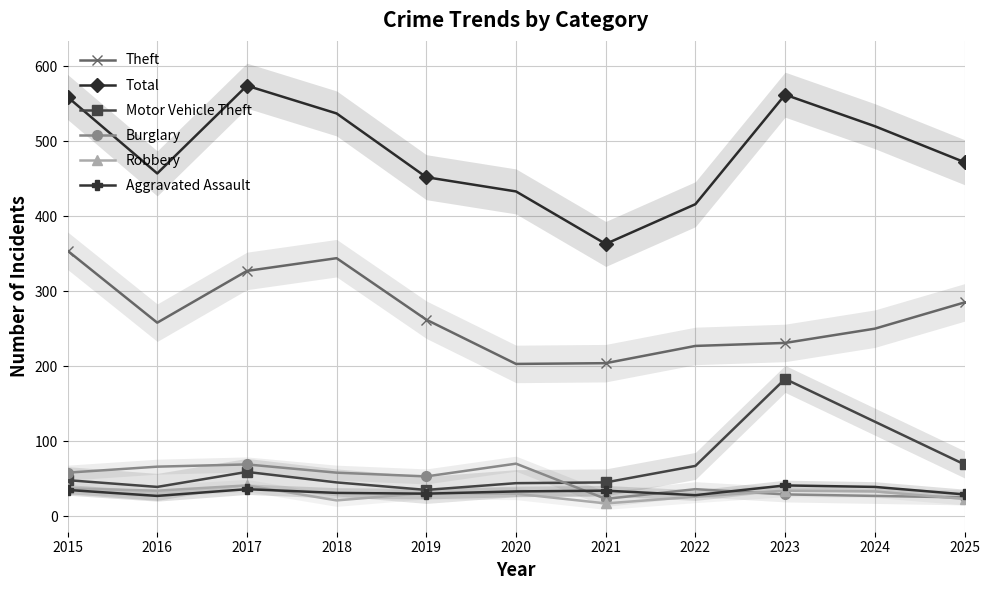

What is the sum of all Robbery values?

327